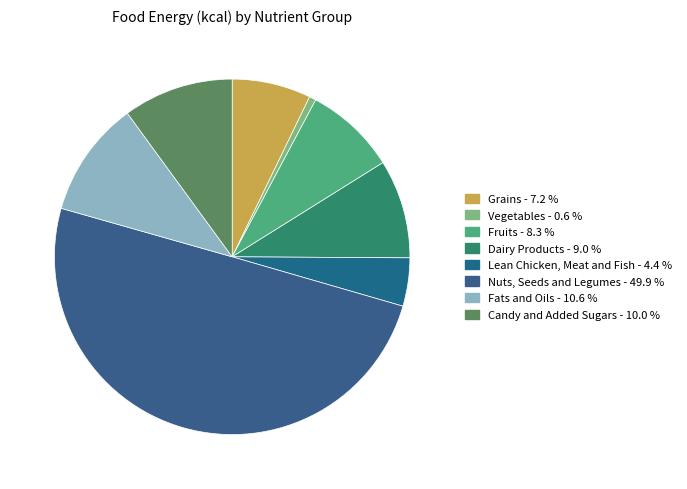

How many slices are in this pie chart?

8